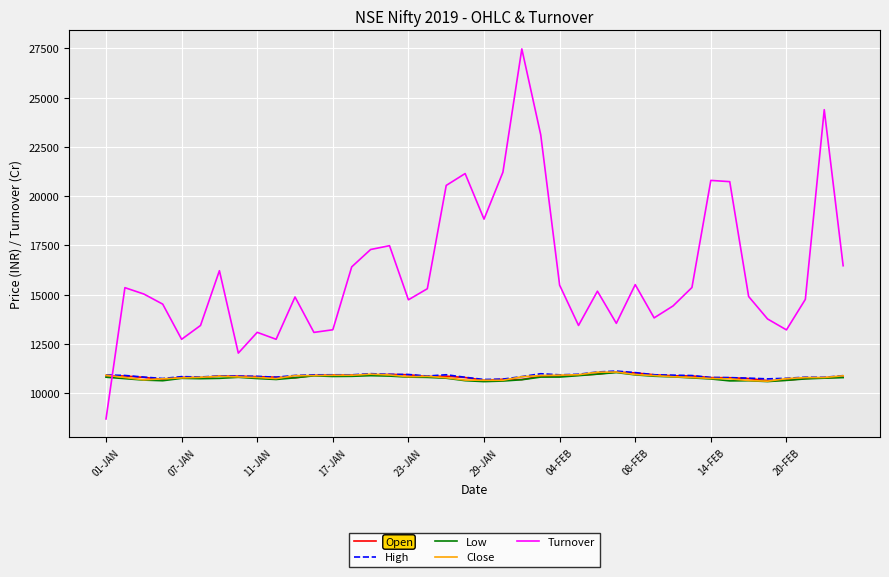

What is the maximum value shown in the chart?

27471.2